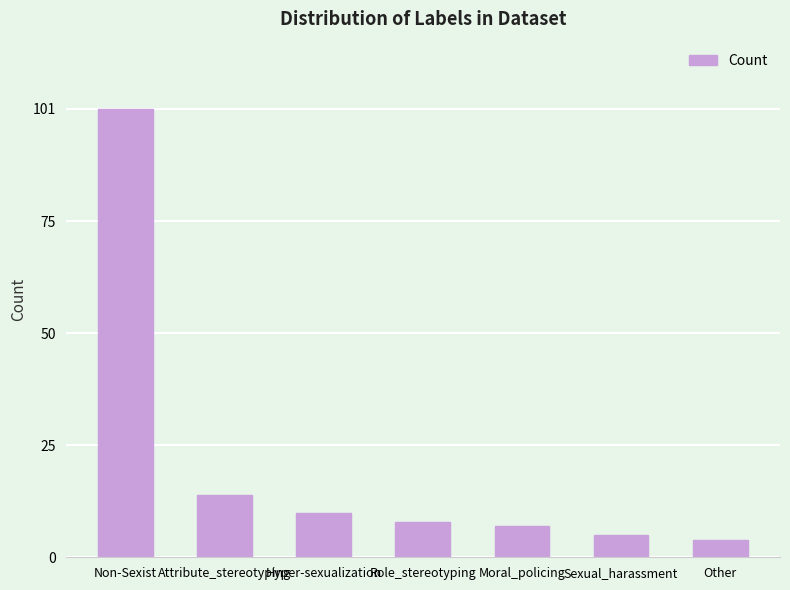

List the labels in order of value, largest first.

Non-Sexist, Attribute_stereotyping, Hyper-sexualization, Role_stereotyping, Moral_policing, Sexual_harassment, Other